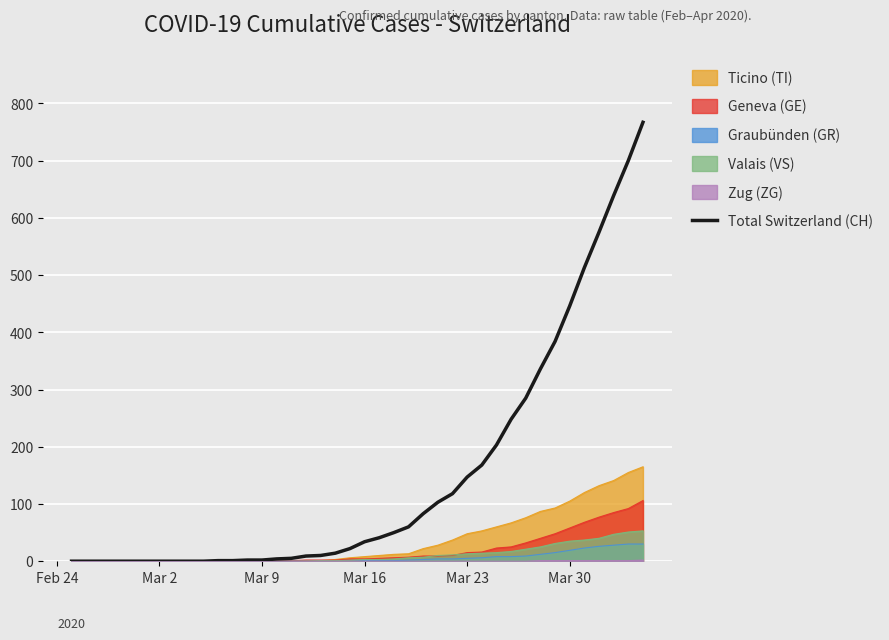

Which series has the largest total across all categories?

Total Switzerland (CH)